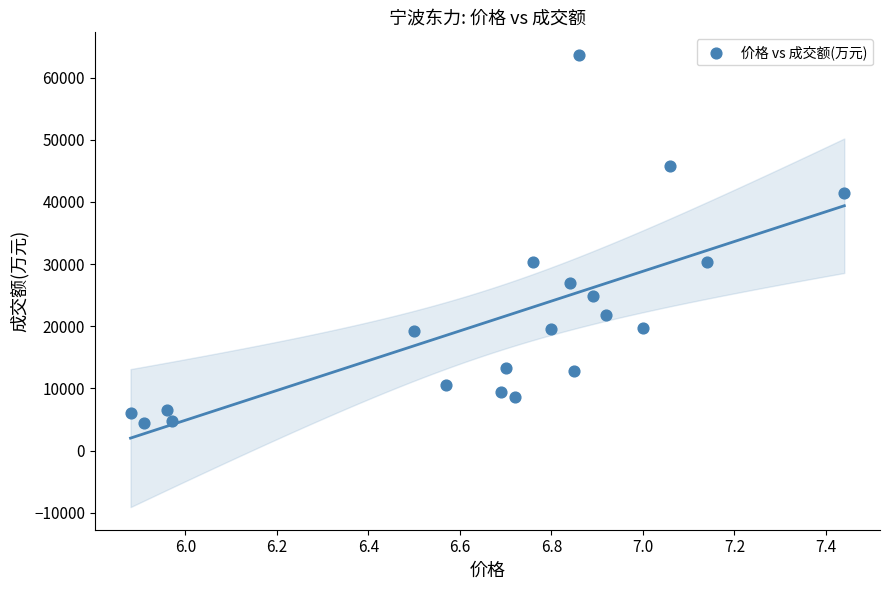

What is the range of Y values (max minus min)?

59216